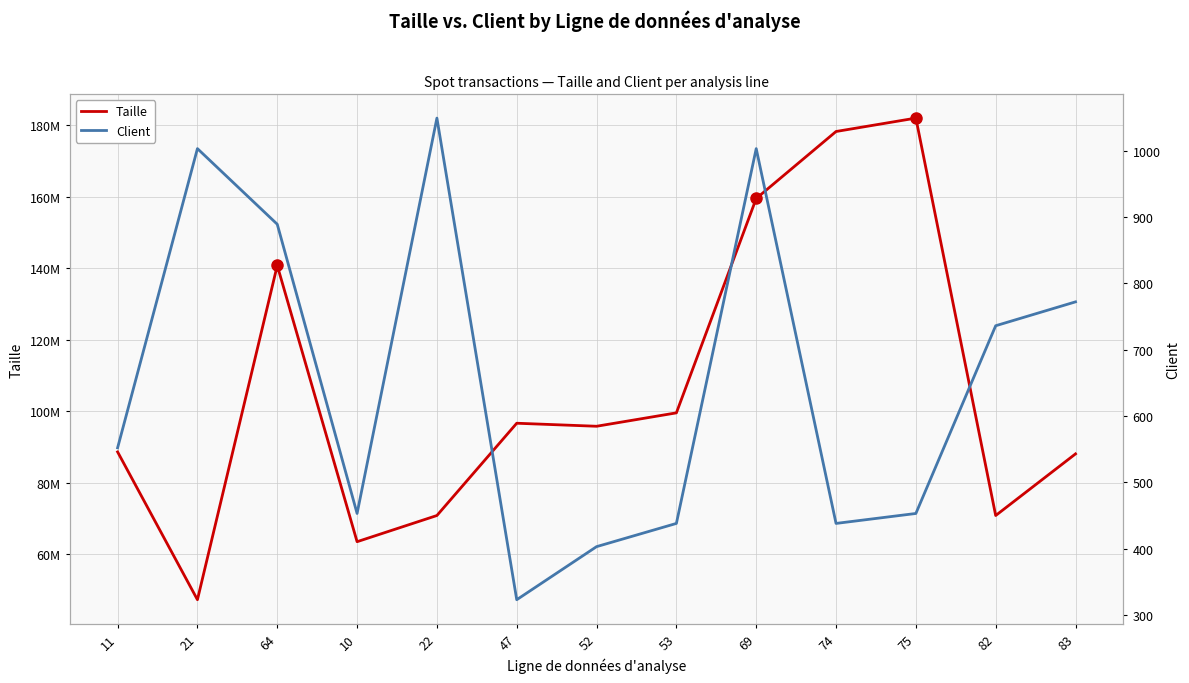

What is the minimum value for Taille?

47219462.4